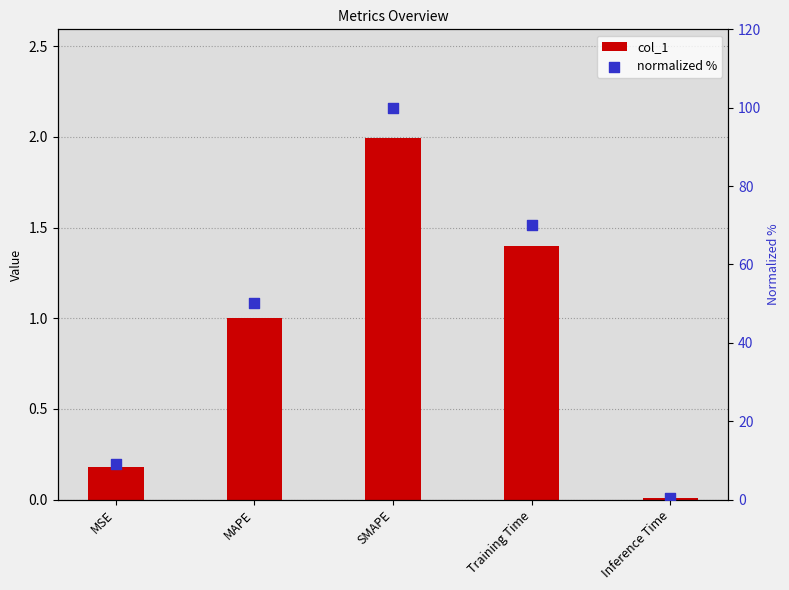

What are all the series names shown in the legend?

col_1, normalized %